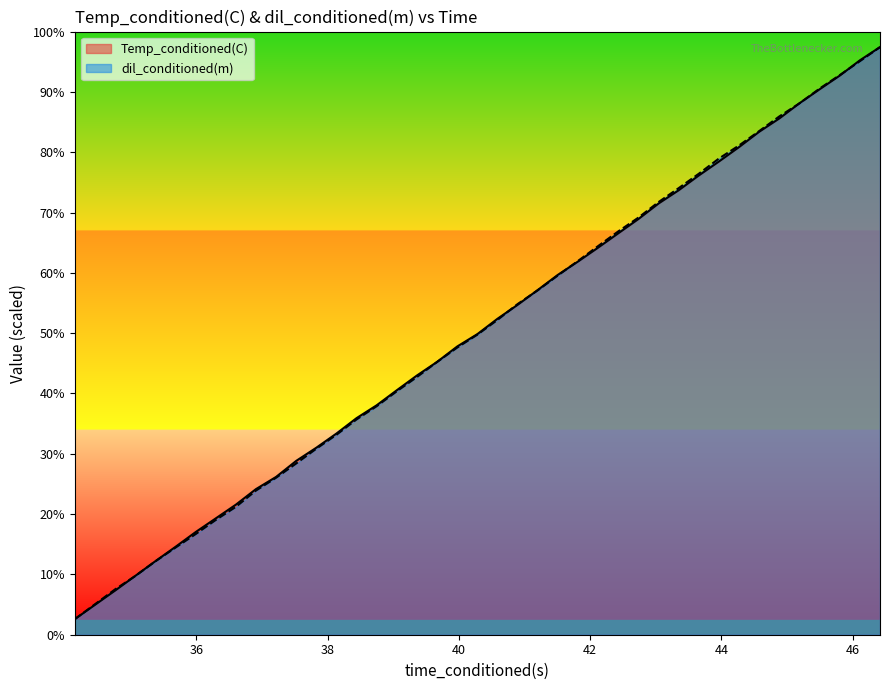

List the series in order of their peak value, highest first.

Temp_conditioned(C), dil_conditioned(m)